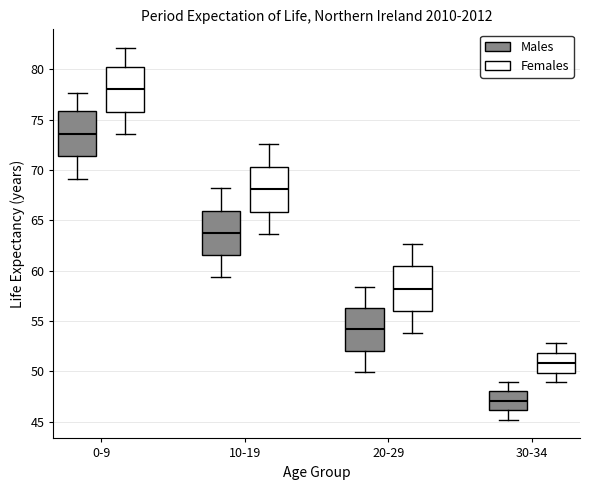

Where does the median line of the box for 0-9 (Females) sit on the y-axis? The values are not printed on the chart, so give them approximately, as read against the axis.

78.0